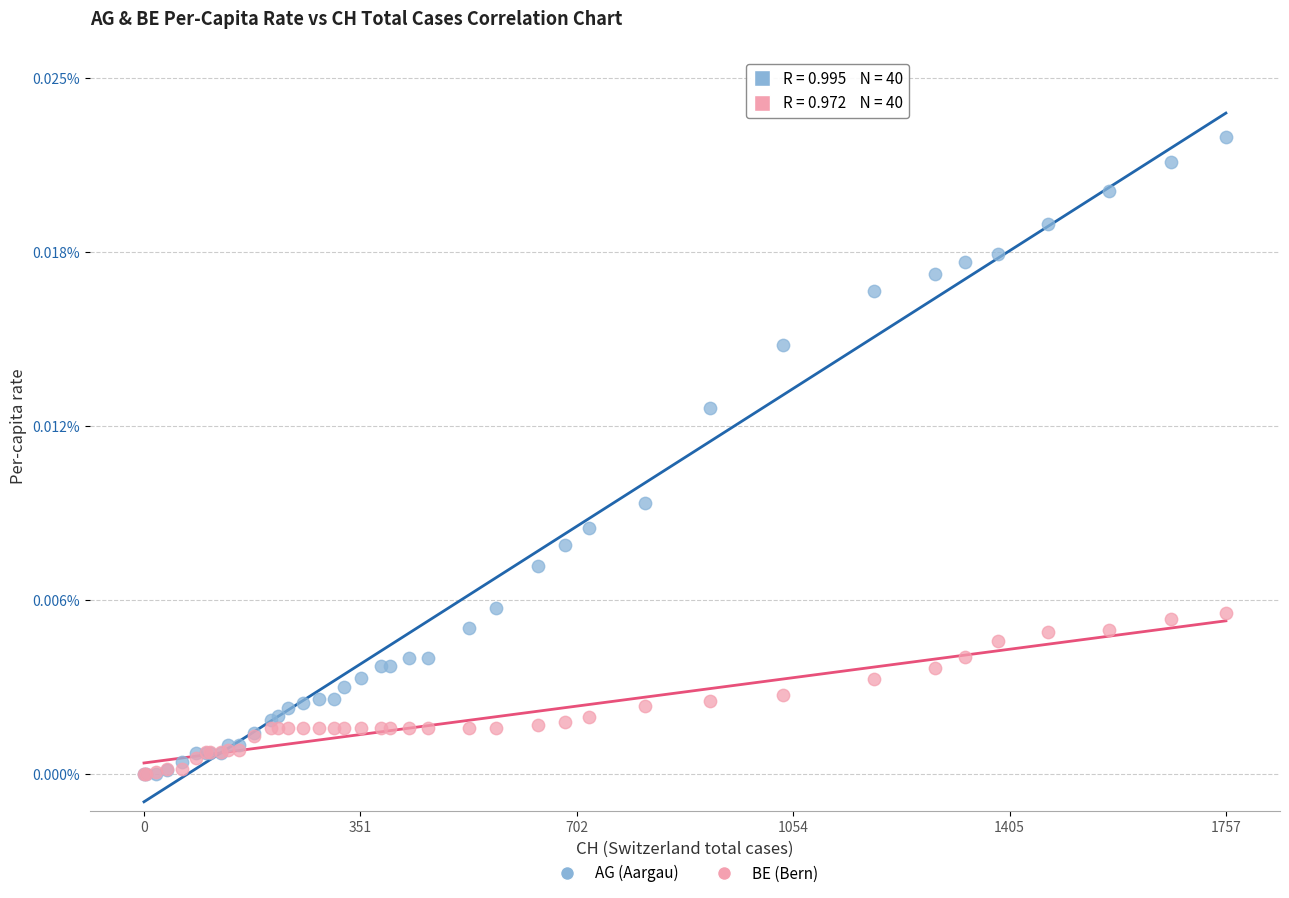

What are all the series names shown in the legend?

AG (Aargau), BE (Bern)